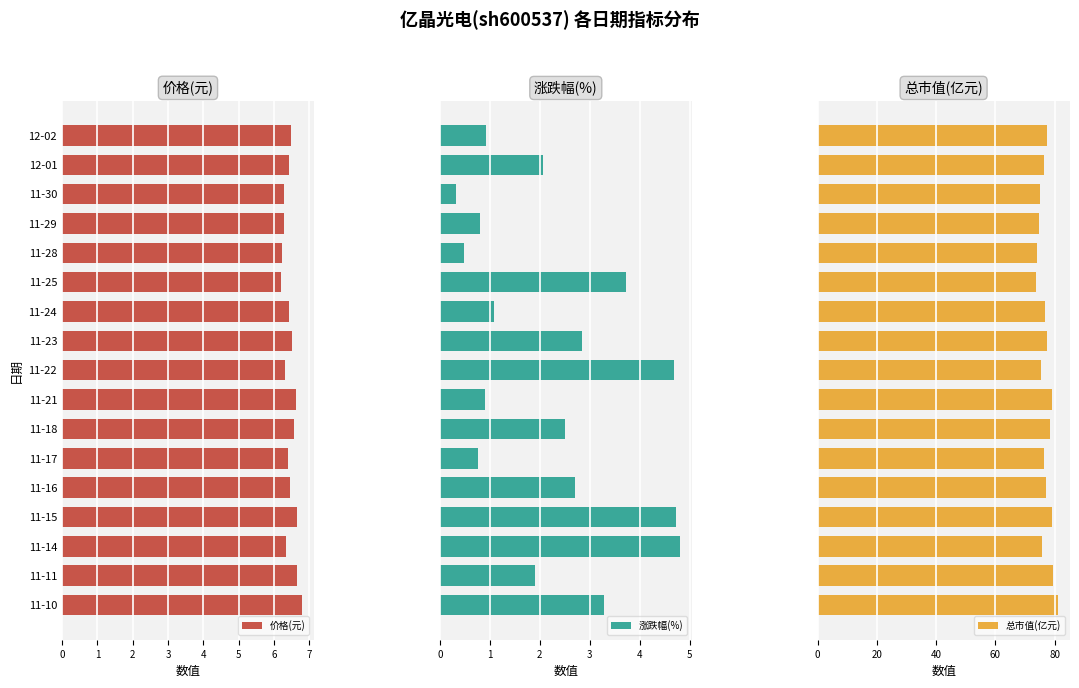

What is the average value of the 涨跌幅(%) series?

2.3